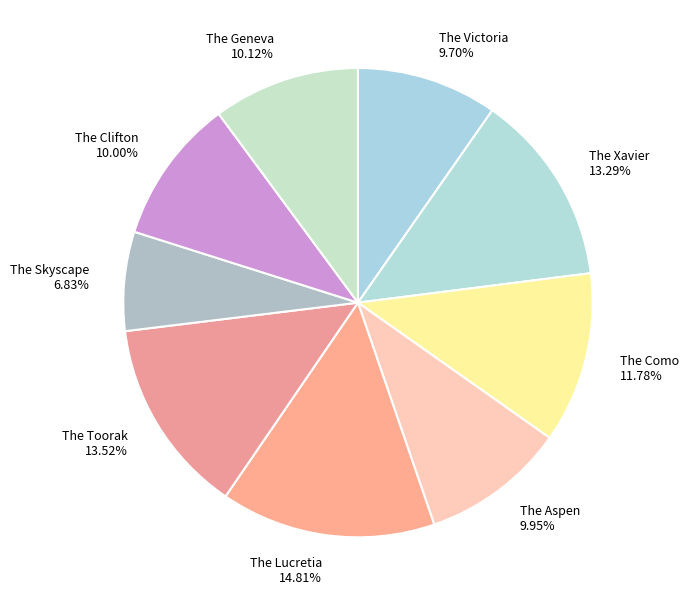

Is it true that The Lucretia is 6% of the pie?

False